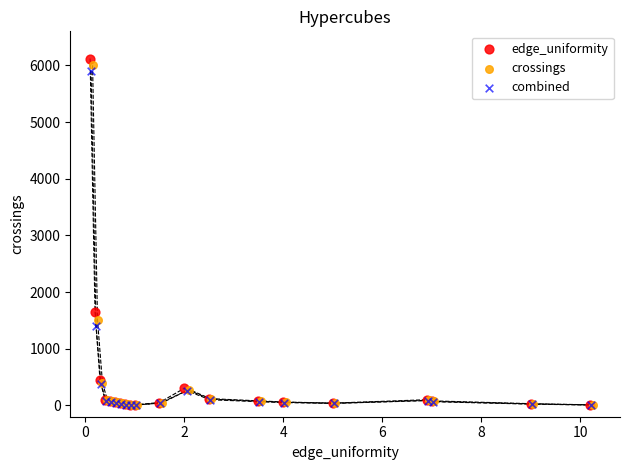

Which series contains the highest Y value?

edge_uniformity